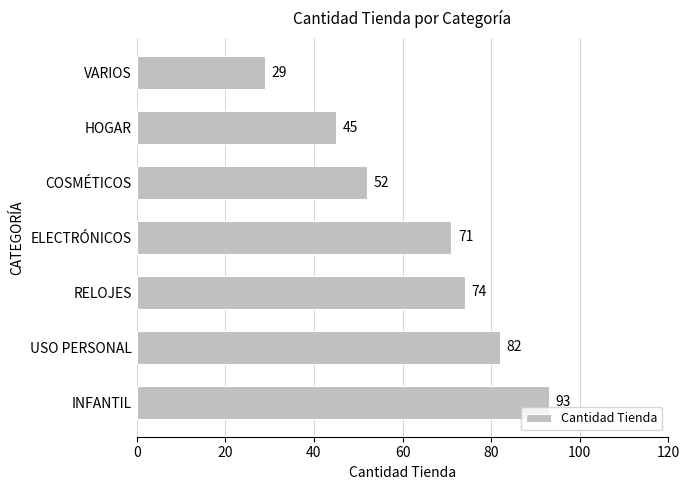

How many data points does each series have?

7